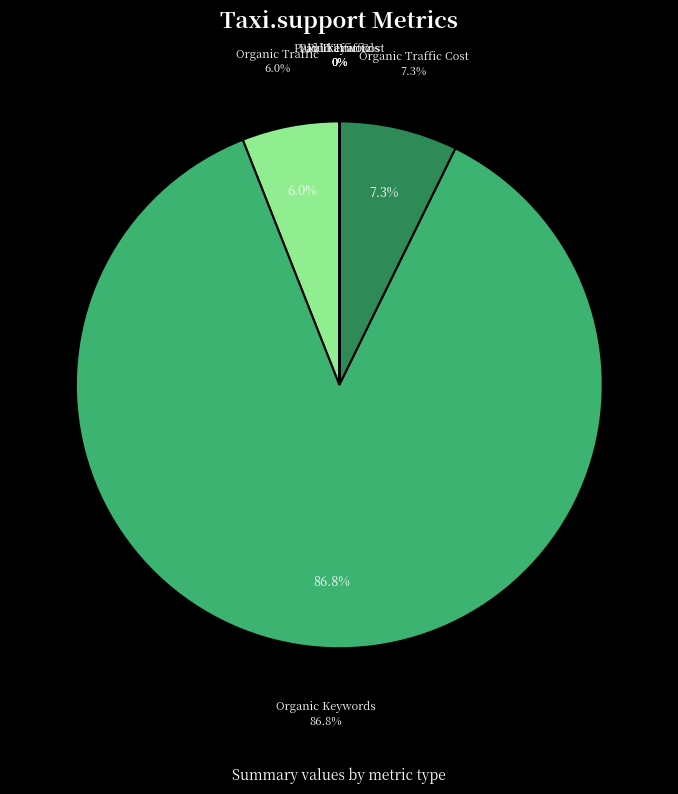

To the nearest percent, what is the combined percentage of Organic Traffic and Organic Traffic Cost?

13%